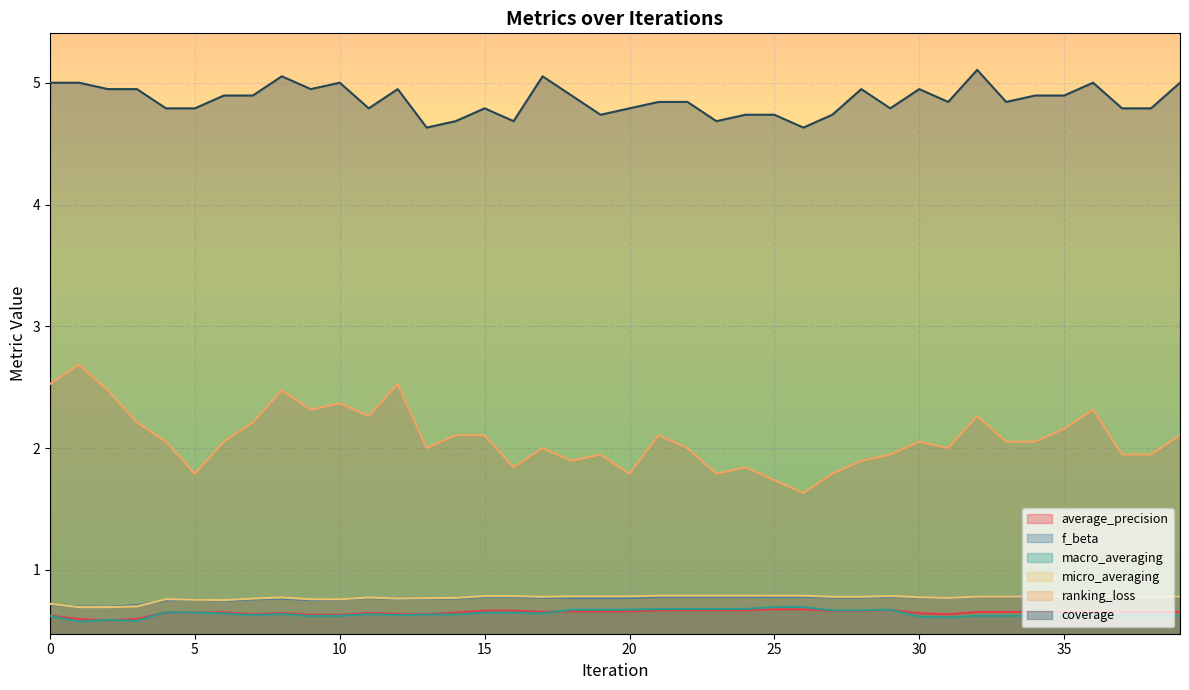

True or false: micro_averaging and macro_averaging intersect in this chart.

False